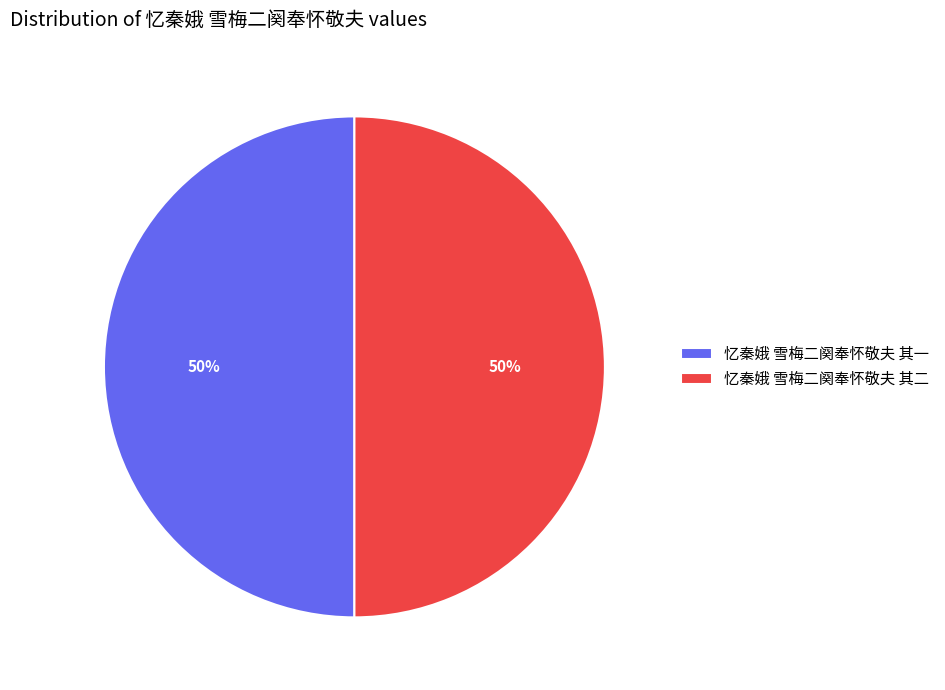

Is the sum of 忆秦娥 雪梅二阕奉怀敬夫 其二 and 忆秦娥 雪梅二阕奉怀敬夫 其一 greater than half?

Yes